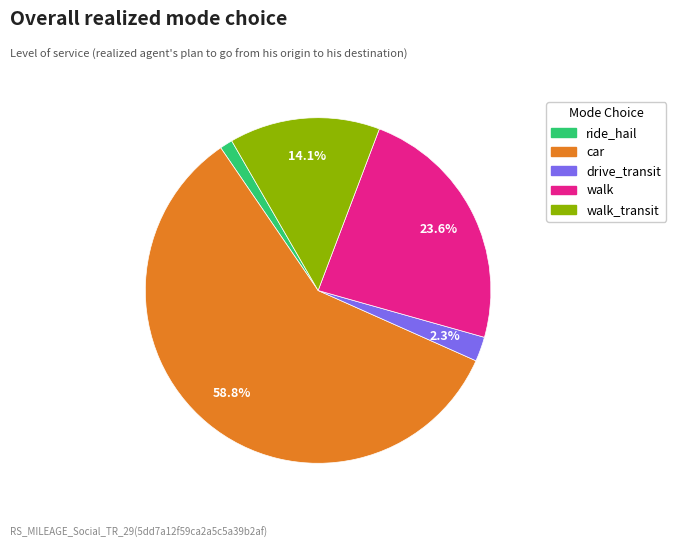

Is there any slice that represents more than half of the pie?

Yes